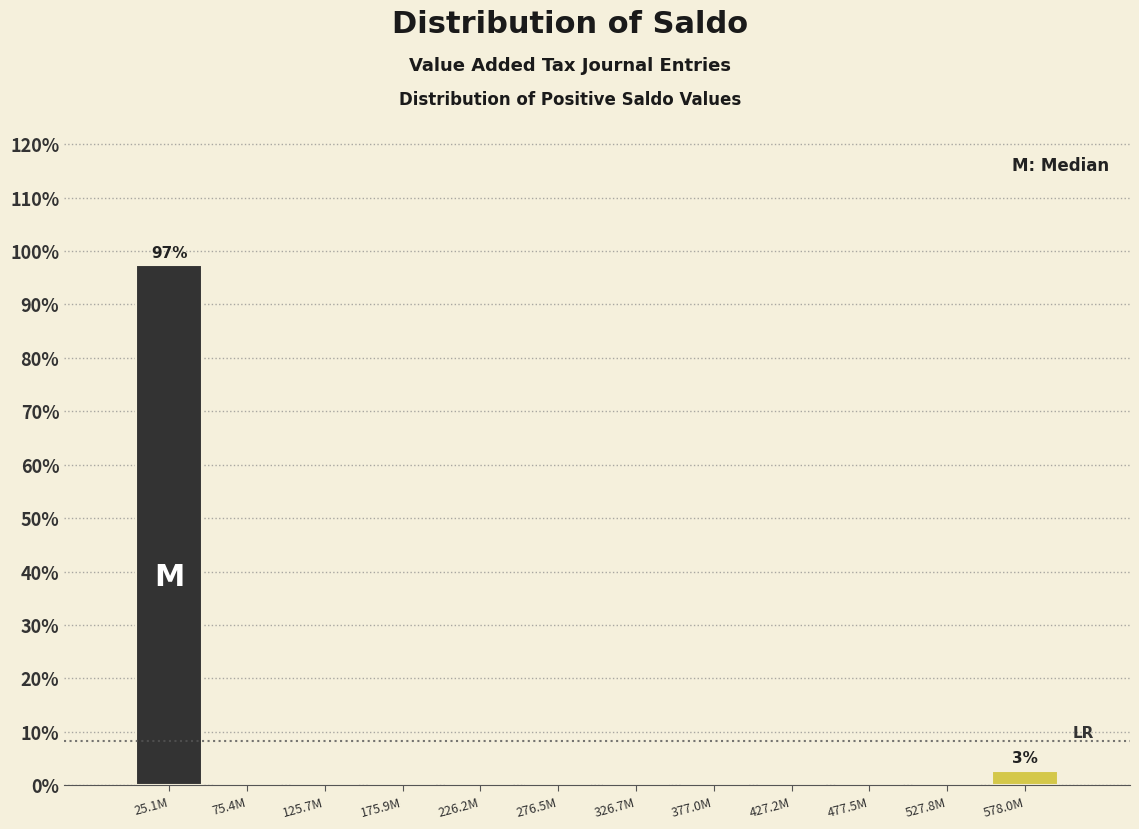

Reading left to right, list all the values displayed in this chart.

25.1M=97.3	75.4M=0.0	125.7M=0.0	175.9M=0.0	226.2M=0.0	276.5M=0.0	326.7M=0.0	377.0M=0.0	427.2M=0.0	477.5M=0.0	527.8M=0.0	578.0M=2.7